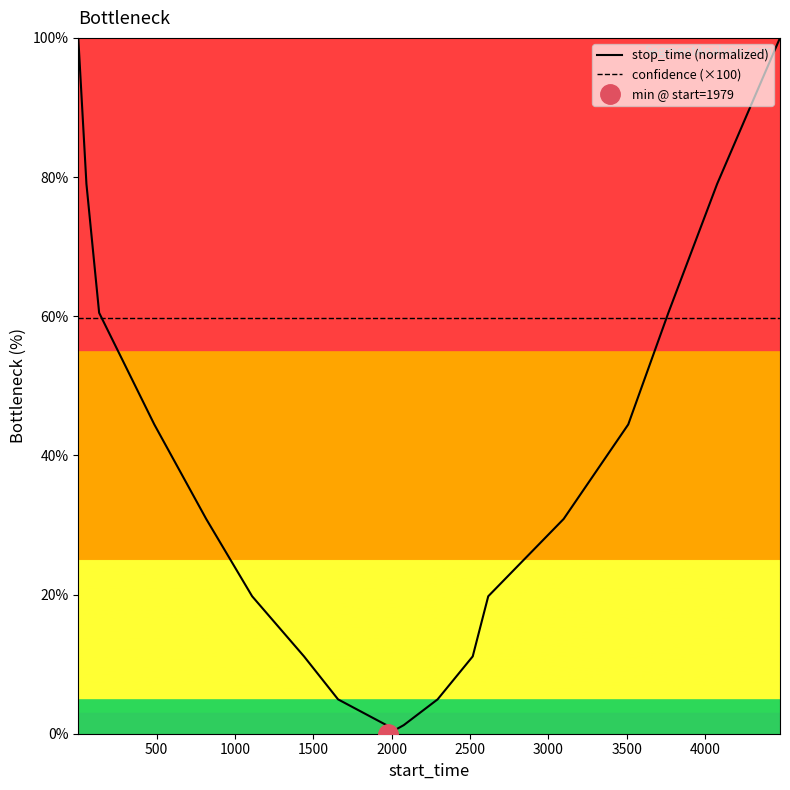

True or false: confidence (×100) has more than 2 interior local peaks.

False